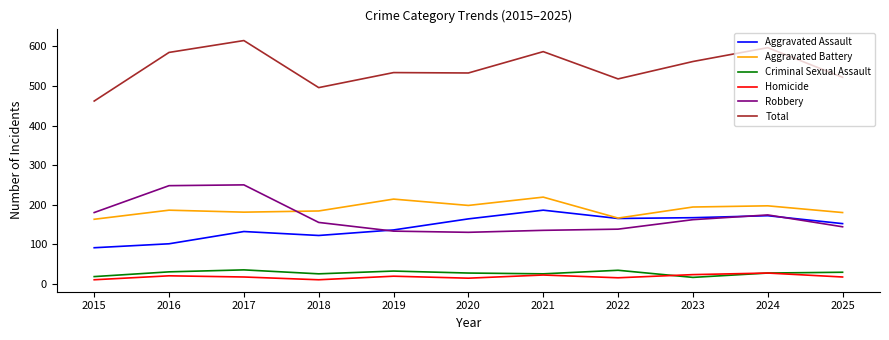

What is the sum of all Aggravated Assault values?

1588